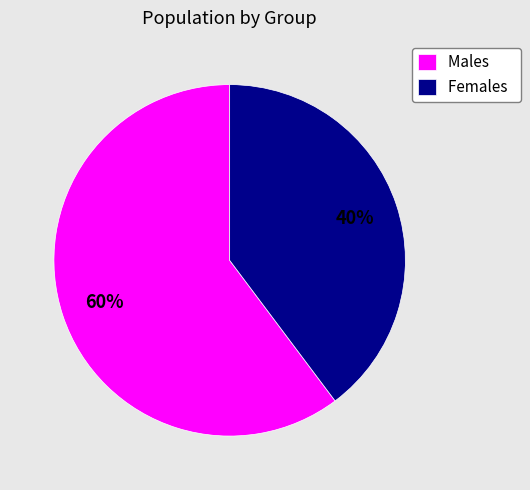

How many slices are in this pie chart?

2